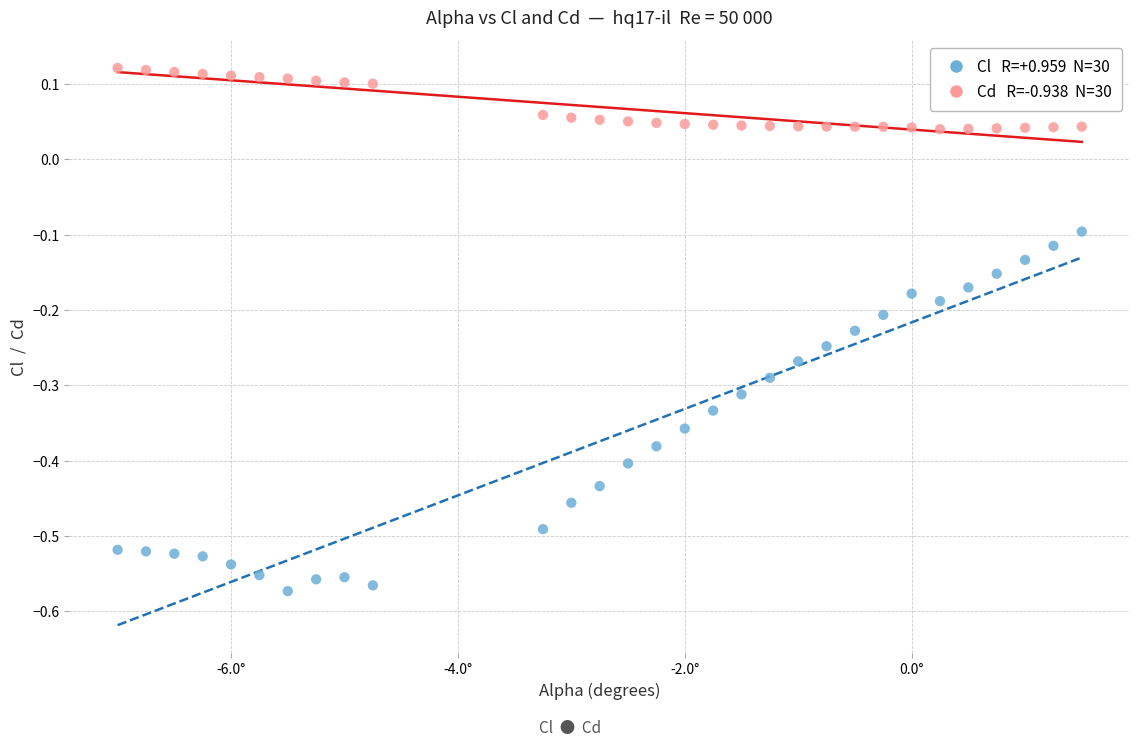

Across all data points, what is the range of X values (max minus min)?

8.5